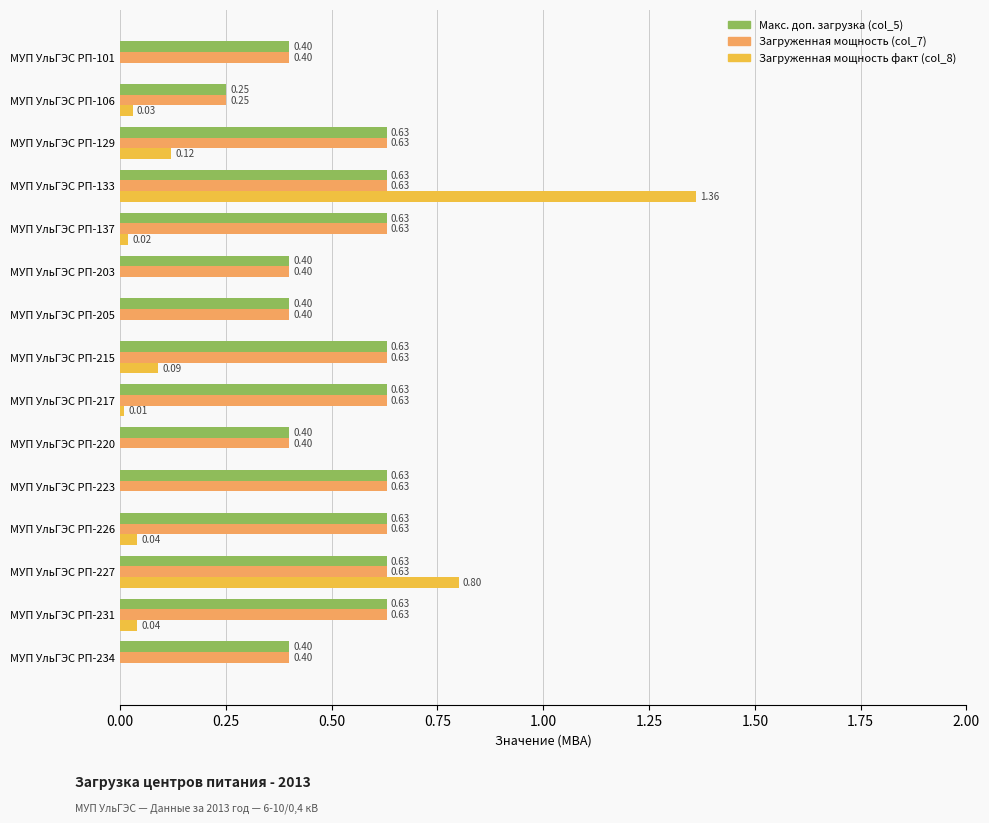

How many data points does each series have?

15